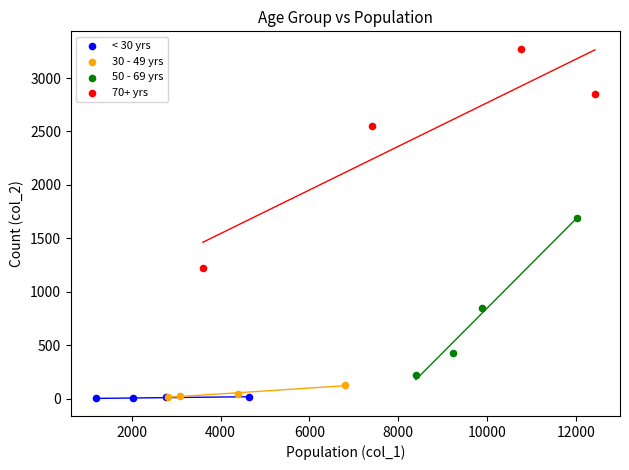

Which series reaches the maximum Y coordinate?

70+ yrs